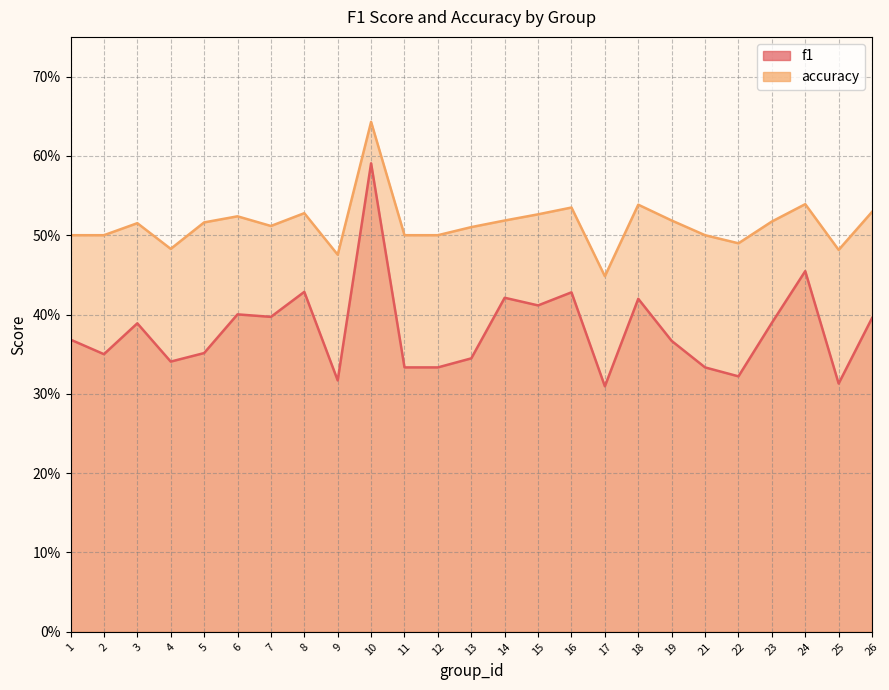

At which category is the sum across all series the highest?

10